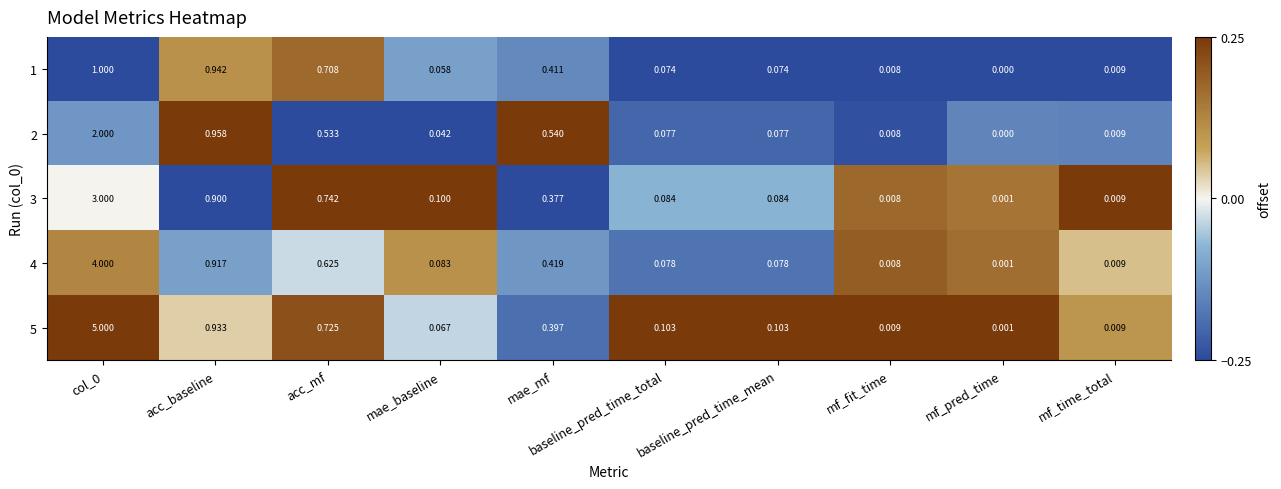

Which label corresponds to the smallest value in the chart?

mf_pred_time